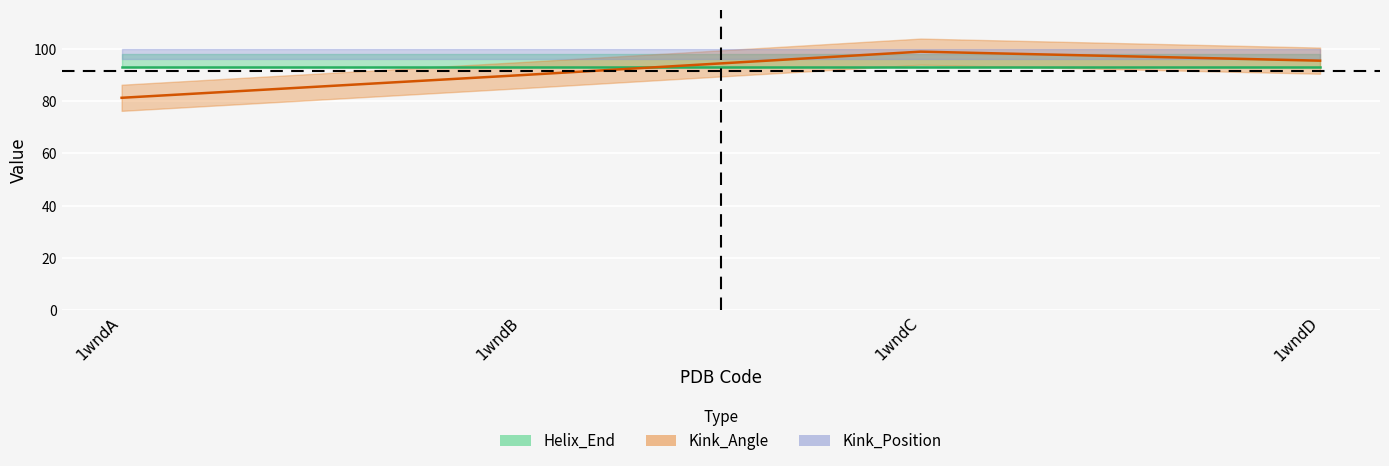

At which category does Kink_Angle line reach its first local peak?

1wndC